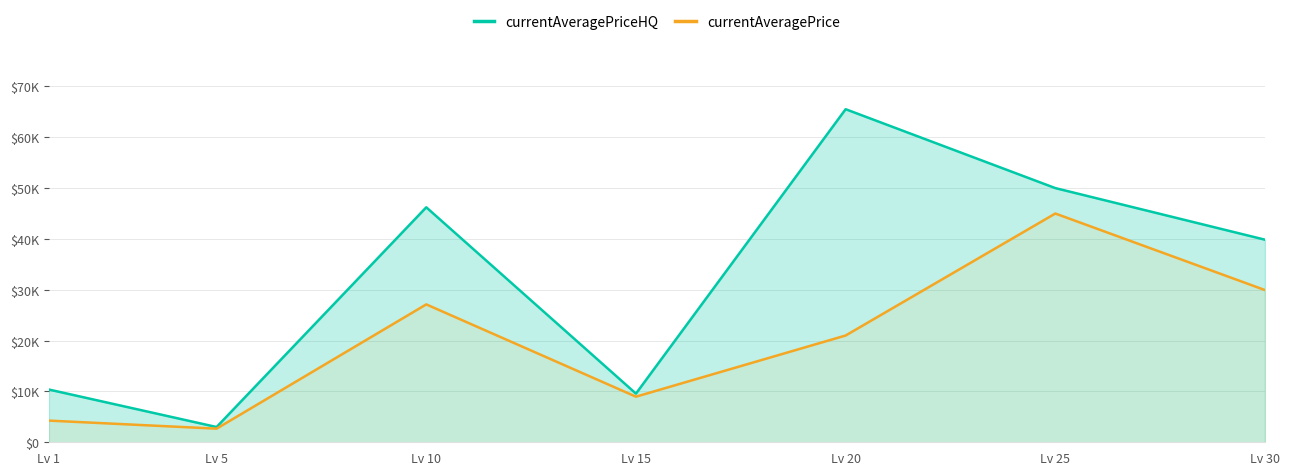

How many interior local valleys does the currentAveragePriceHQ series have?

2